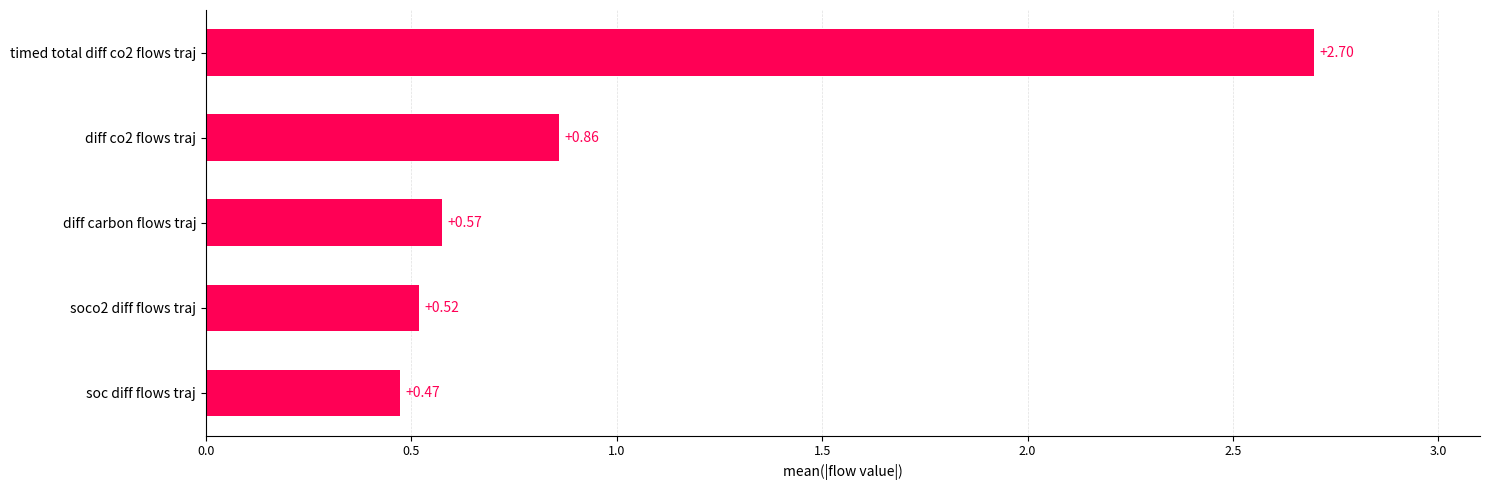

What is the sum of the values at timed total diff co2 flows traj and diff carbon flows traj?

3.3